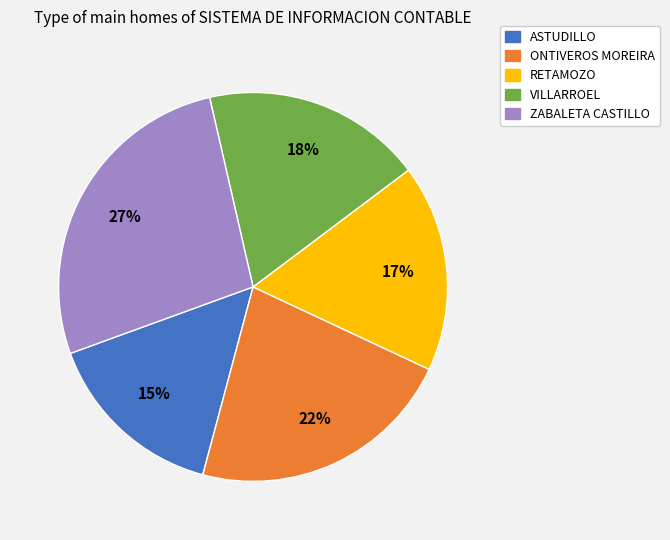

To the nearest percent, what is the difference between the largest and smallest slice percentages?

12%